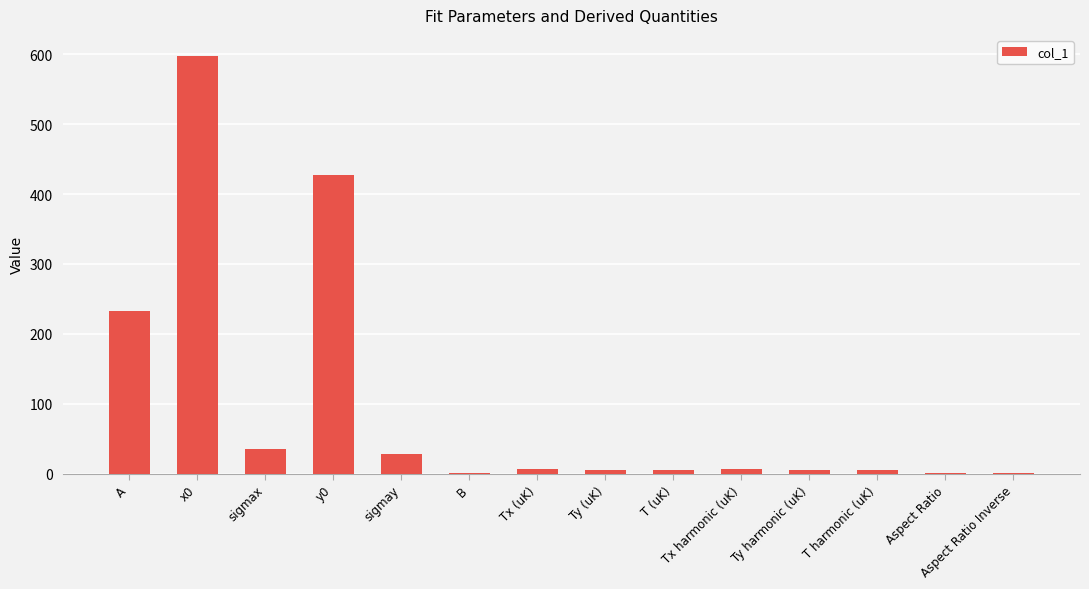

Approximately how many times larger is the value at sigmay compared to A?

0.1